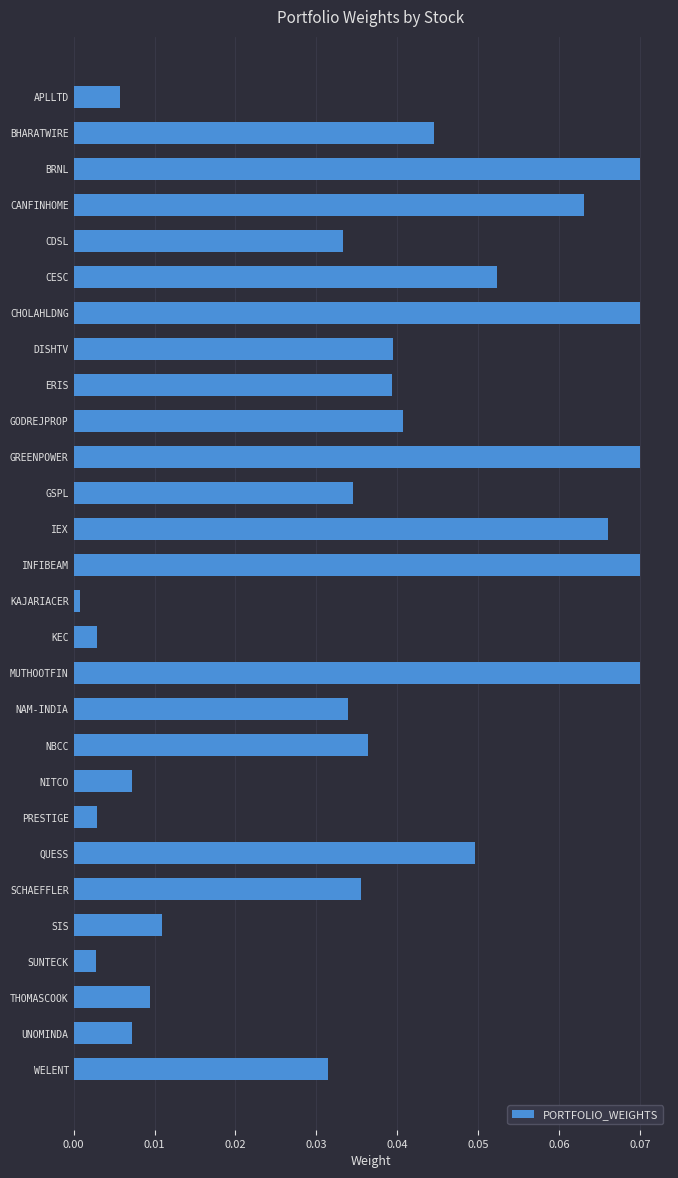

At which category does the chart reach its minimum across all series?

KAJARIACER